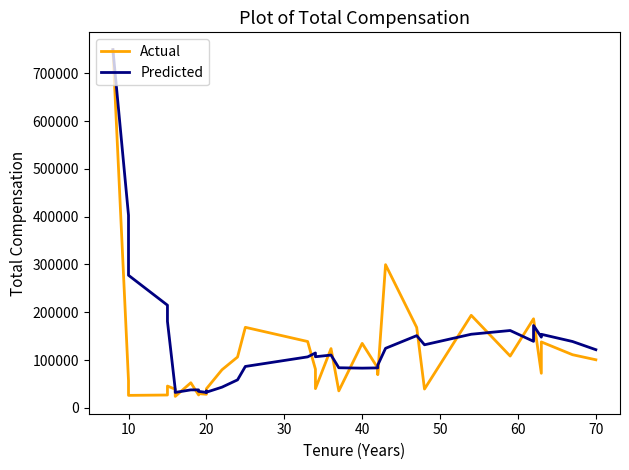

Reading right to left, what are all the values shown in this chart?

Actual: 100507.0	111118.0	137842.0	72242.0	186310.0	186310.0	186310.0	108307.0	193565.0	39207.3	168154.0	299552.0	69237.0	83266.0	134816.0	35414.0	123906.0	40113.0	80716.0	138721.0	168449.0	106290.0	79585.0	39780.0	38458.0	28334.0	29678.4	26887.0	52385.0	23874.2	38917.0	45498.0	26745.0	25990.0	56555.0	749564.0
Predicted: 121603.8	138764.4	153802.8	147895.8	172160.4	142739.9	139108.7	161757.1	153943.1	131883.3	151005.0	124457.0	89327.8	83503.0	82993.0	83774.0	110381.0	106857.8	114752.2	106565.0	86512.4	58489.4	43167.1	32627.5	35148.5	32231.7	34348.3	37512.2	37483.8	32204.8	38741.0	180870.4	214713.5	277369.7	403059.5	749564.0